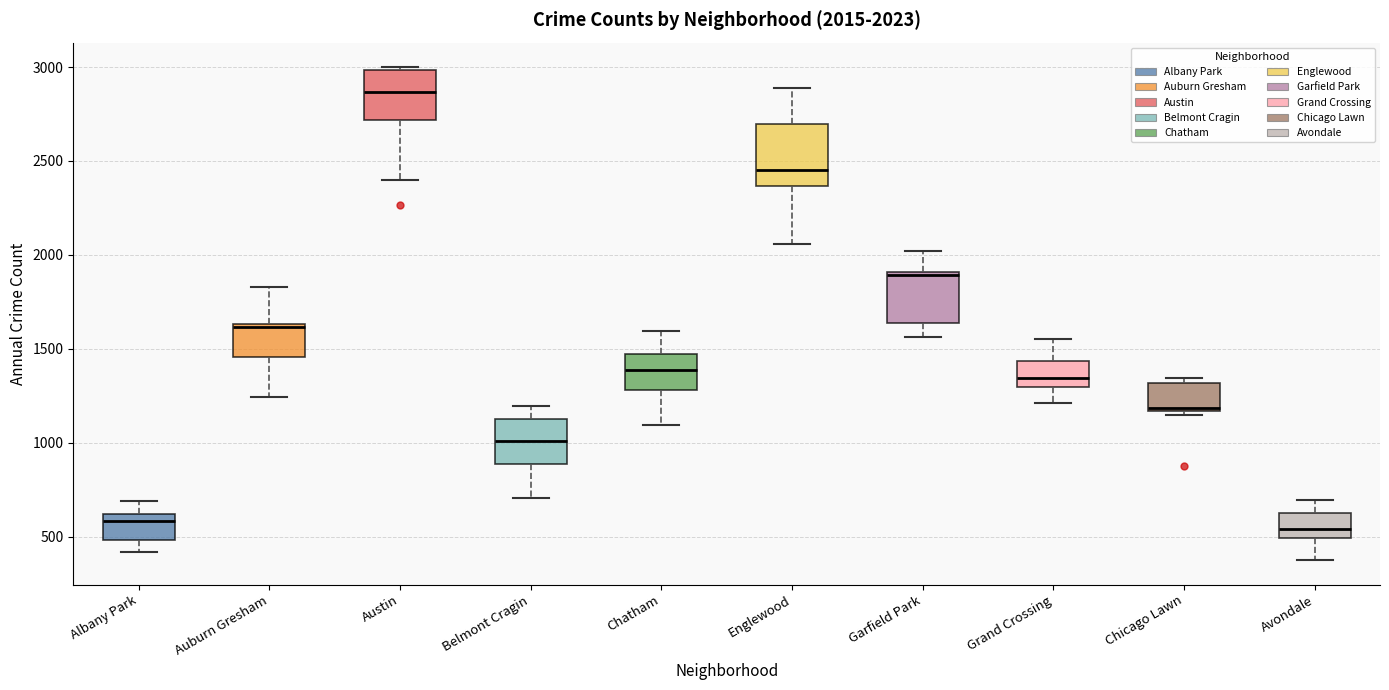

Which box is the tallest, from its lower edge to its upper edge?

Englewood